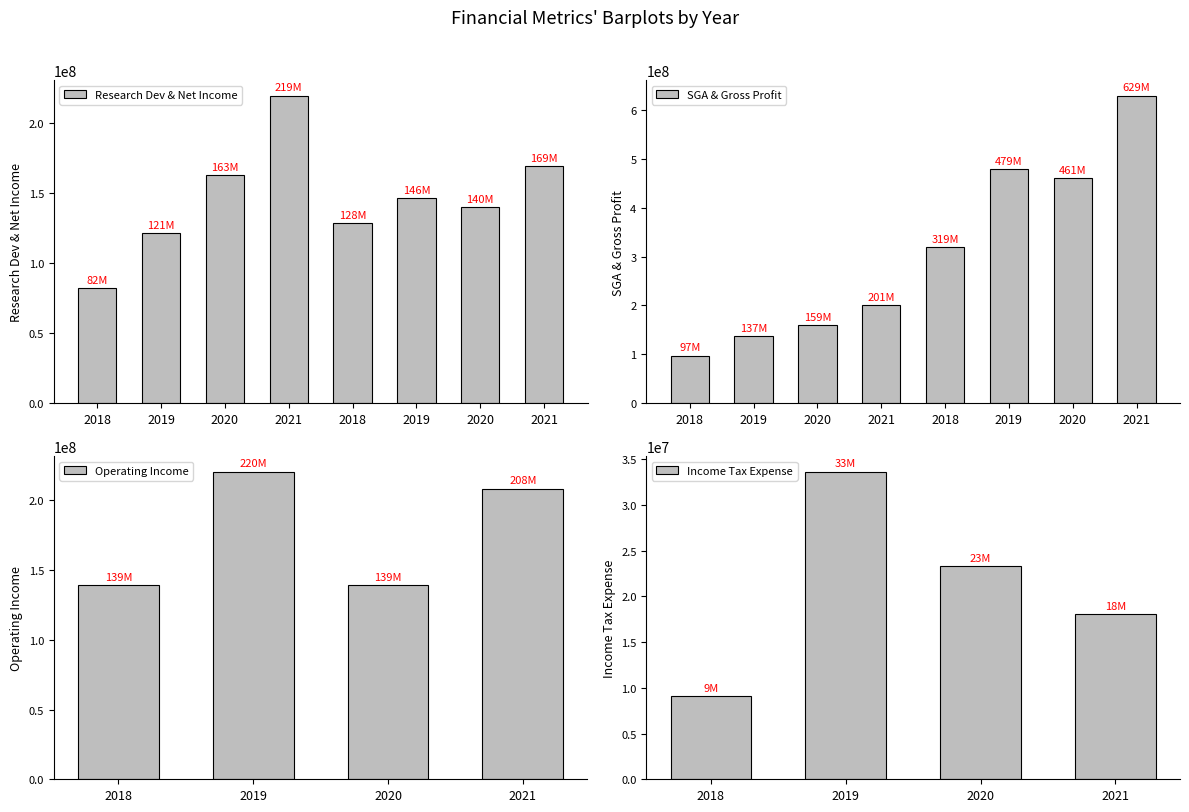

Which has a higher value, Research Development or Gross Profit?

Gross Profit